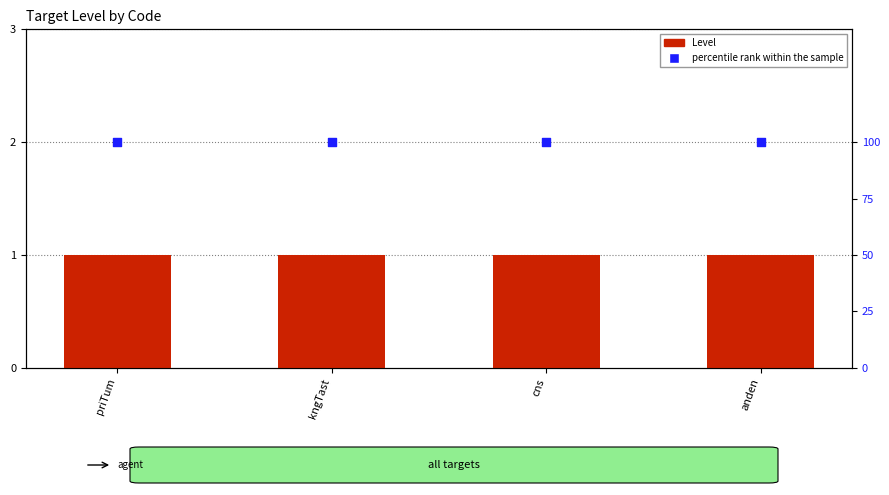

Which series has the largest total across all categories?

percentile rank within the sample